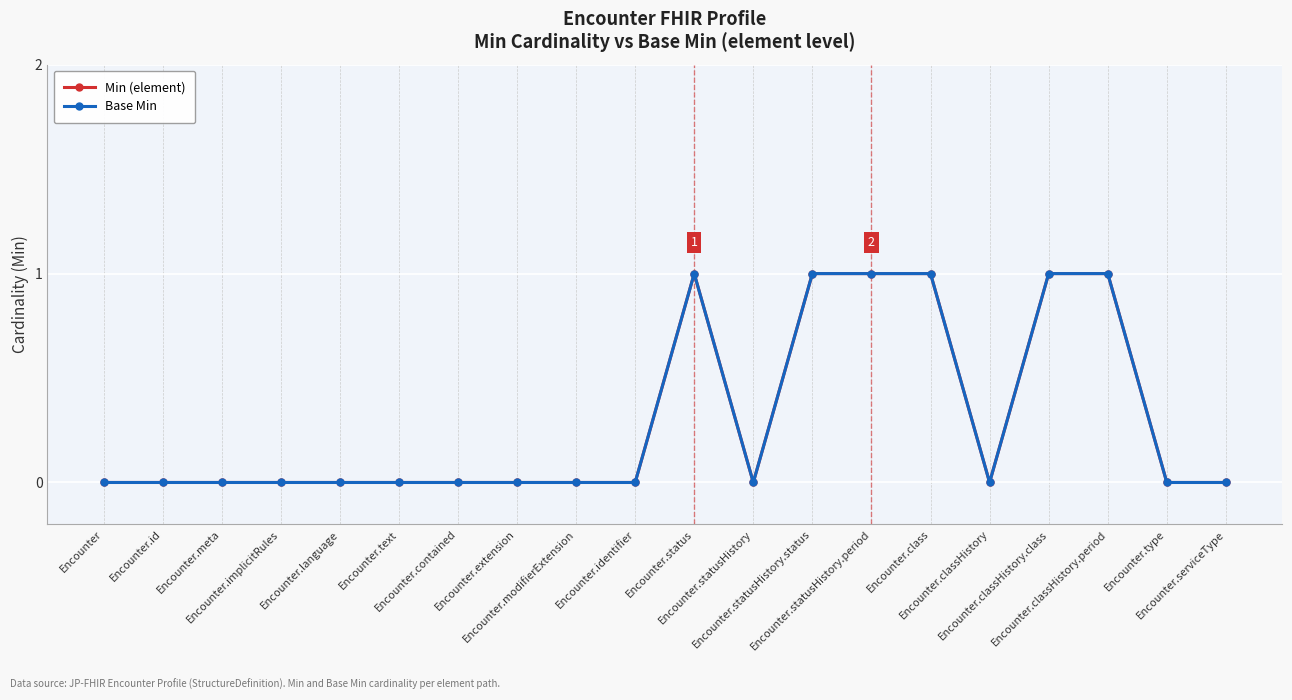

Read the Min (element) value at Encounter.statusHistory.status.

1